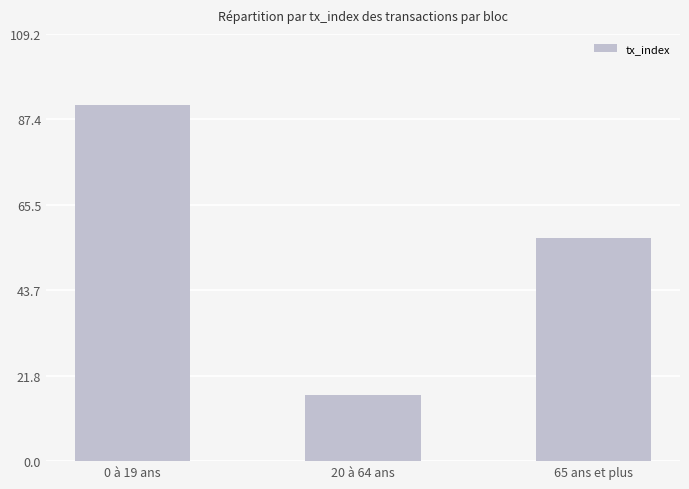

How many data points are less than 57?

1